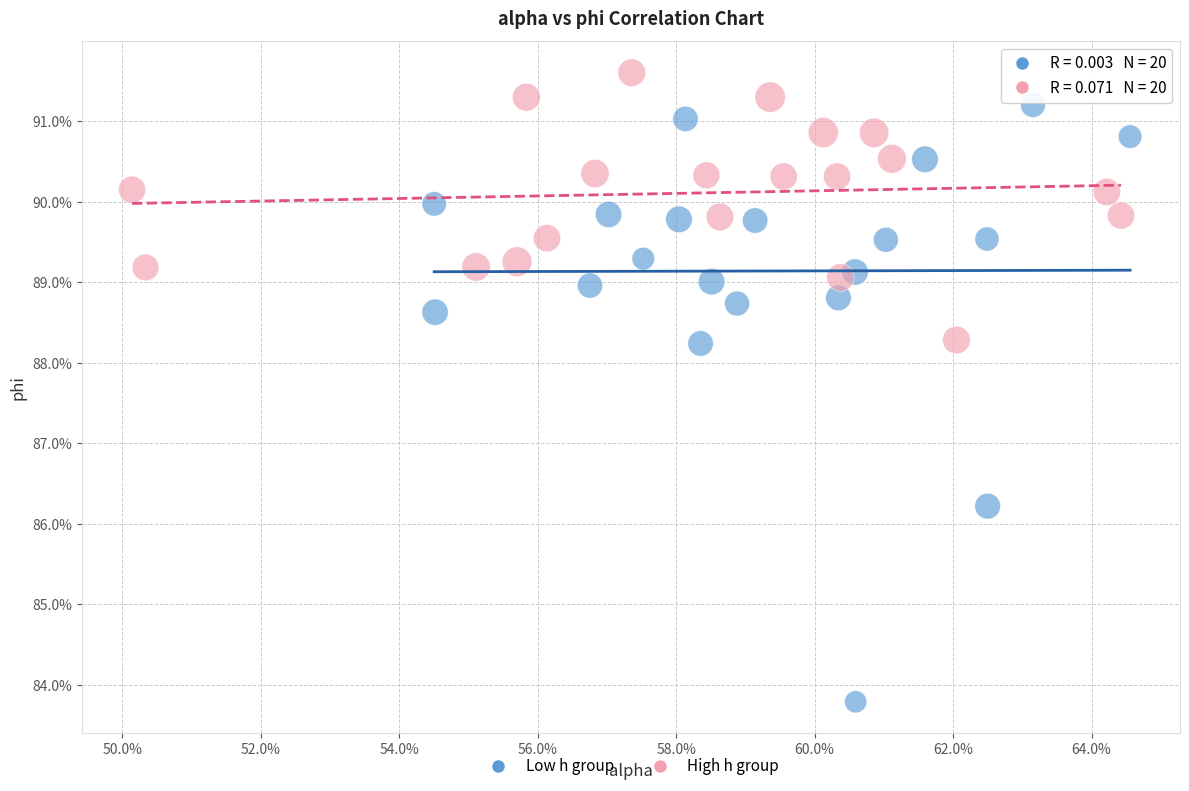

What are all the series names shown in the legend?

Low h group, High h group